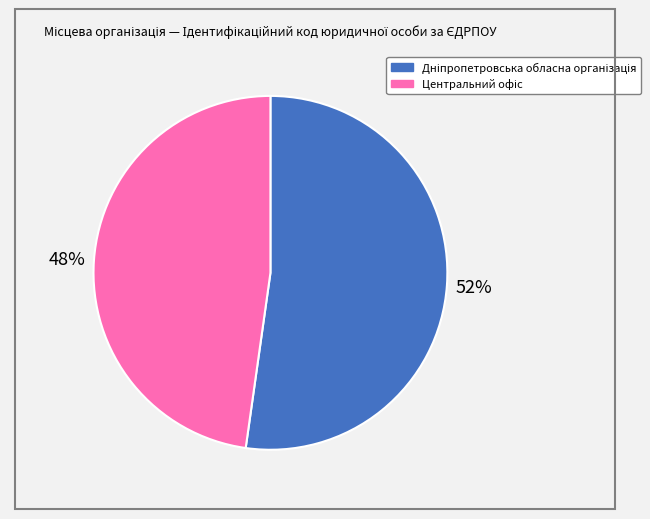

Count the number of slices in the pie.

2